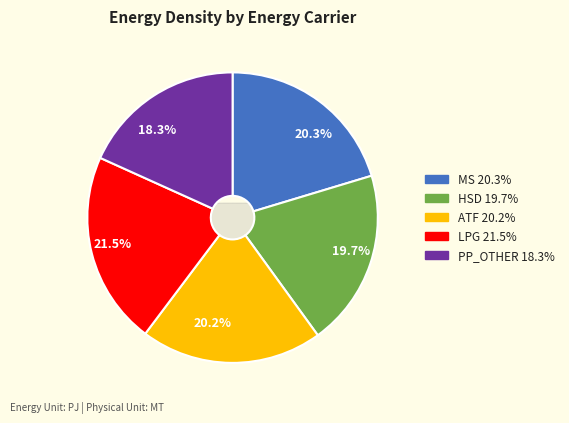

To the nearest percent, what is the difference between the largest and smallest slice percentages?

3%